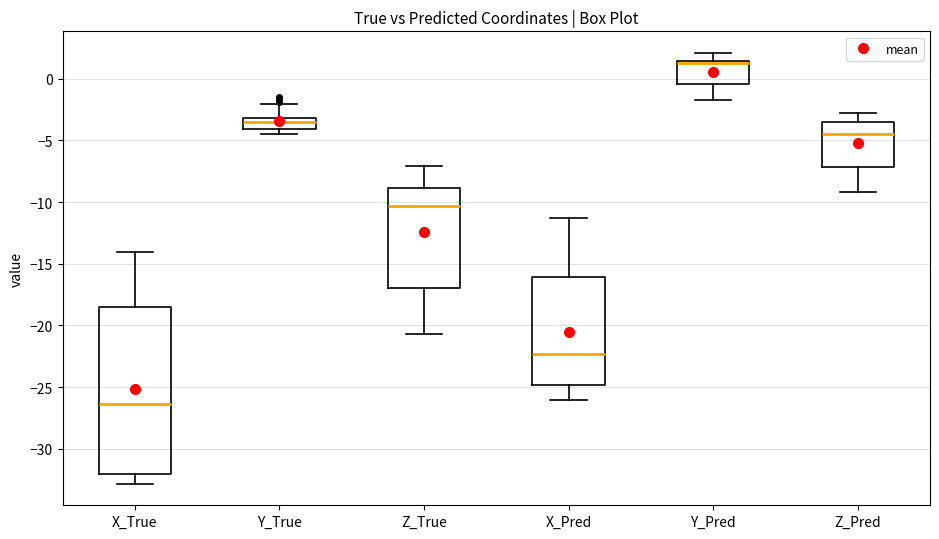

Reading left to right, read every box against the y-axis: the position of its median line, the range the box covers, and the ends of its whiskers. The values are not printed on the chart, so give them approximately, as read against the axis.

X_True: median -26.5, box -32.0 to -18.5, whiskers -33.0 to -14.0
Y_True: median -3.5, box -4.0 to -3.0, whiskers -4.5 to -2.0
Z_True: median -10.5, box -17.0 to -9.0, whiskers -20.5 to -7.0
X_Pred: median -22.5, box -25.0 to -16.0, whiskers -26.0 to -11.5
Y_Pred: median 1.0, box -0.5 to 1.5, whiskers -1.5 to 2.0
Z_Pred: median -4.5, box -7.0 to -3.5, whiskers -9.0 to -3.0